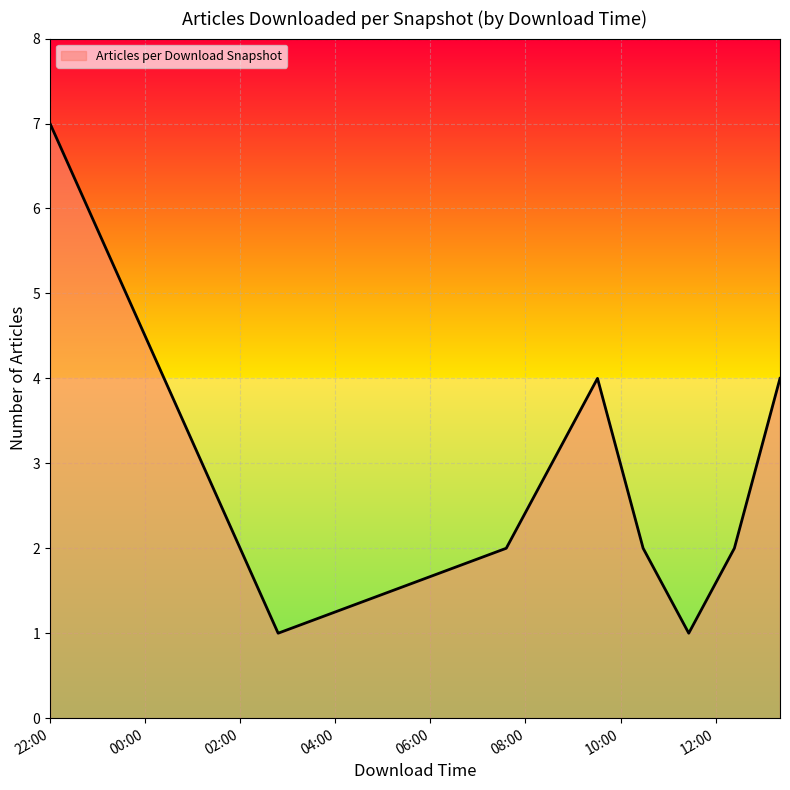

How many categories are shown in the chart?

8